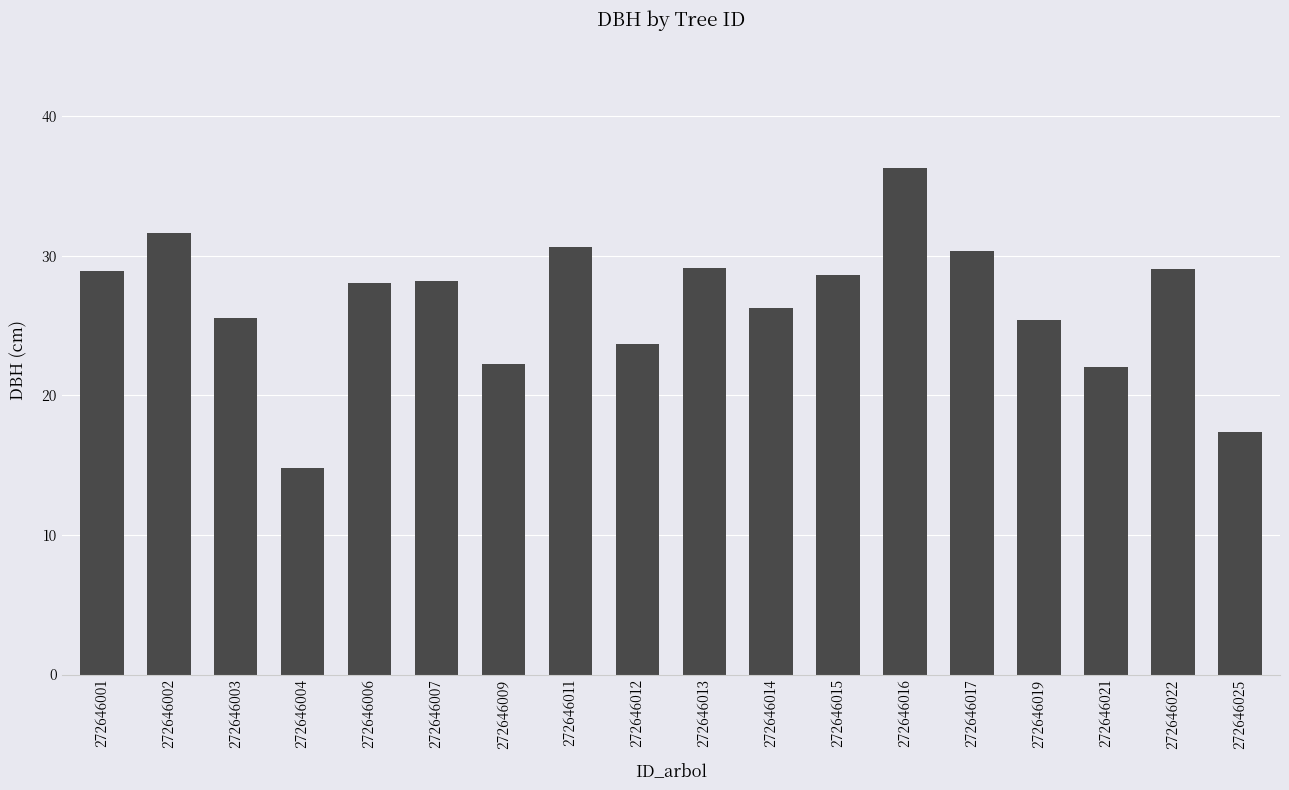

What is the value of the 16th bar from the left?

22.0